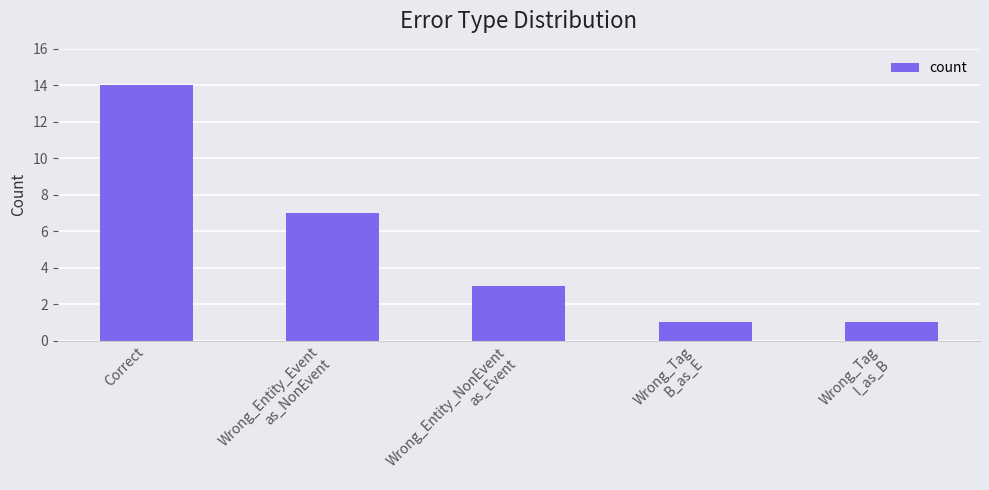

What is the maximum value shown in the chart?

14